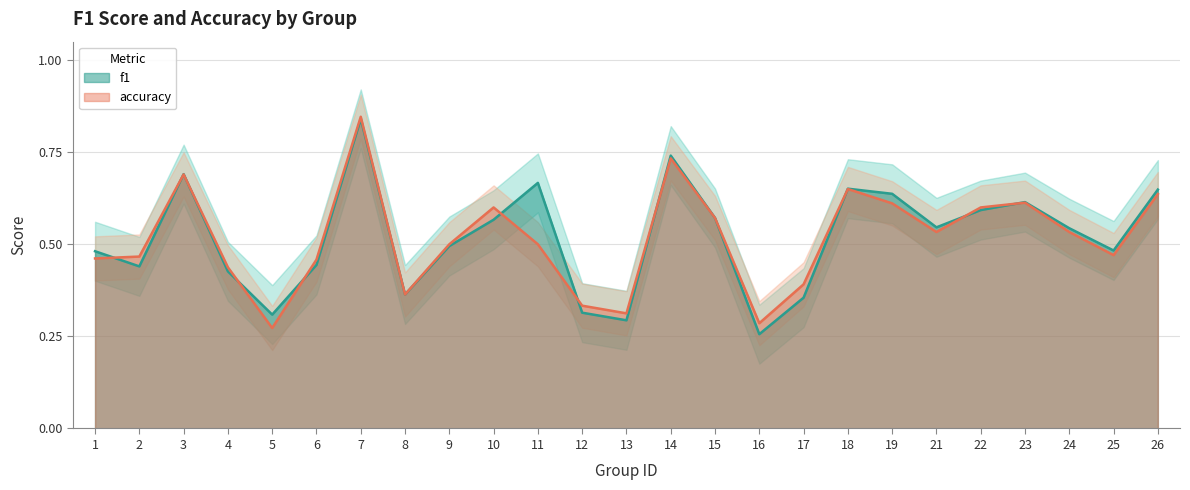

At which category is the sum across all series the highest?

7